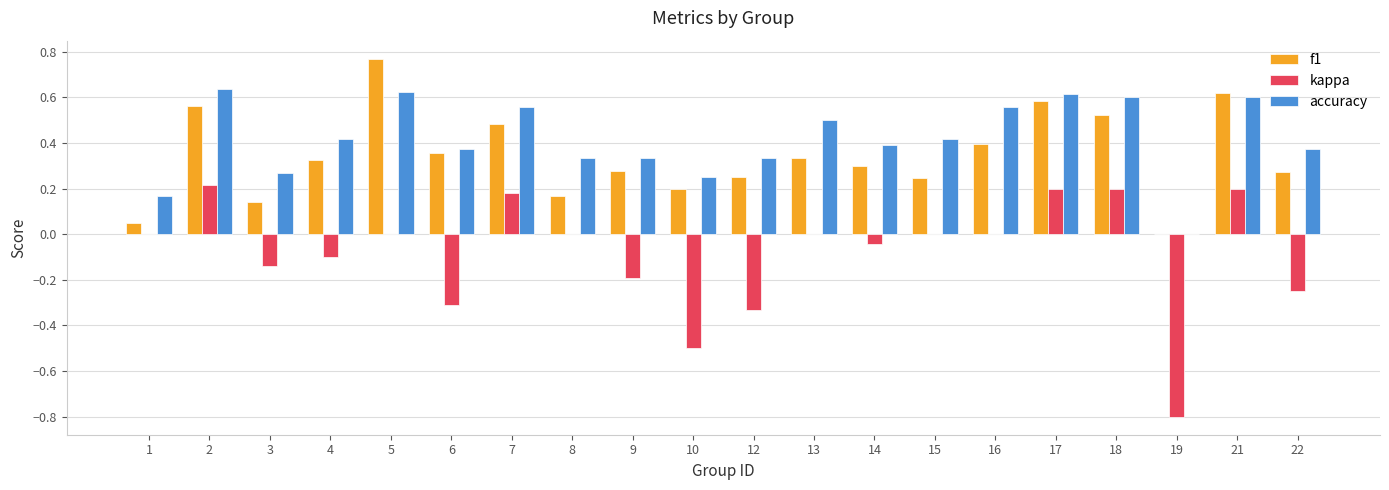

The kappa series shows 0.0 at 5. True or false?

True